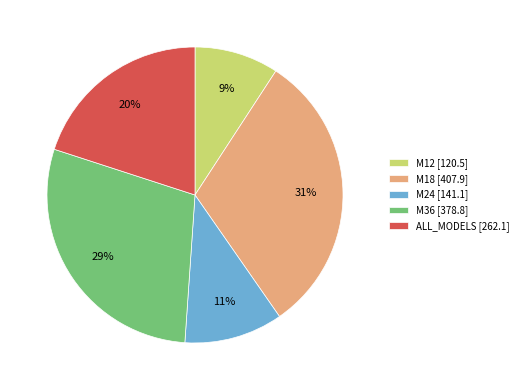

Which category has the smallest portion of the pie?

M12